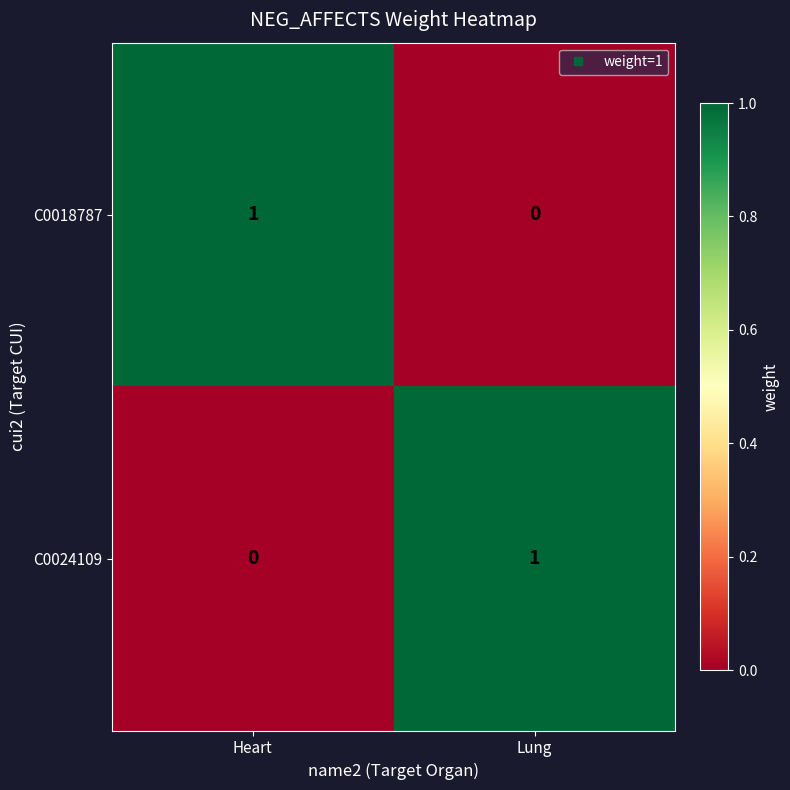

At which label does C0018787 reach its peak?

Heart